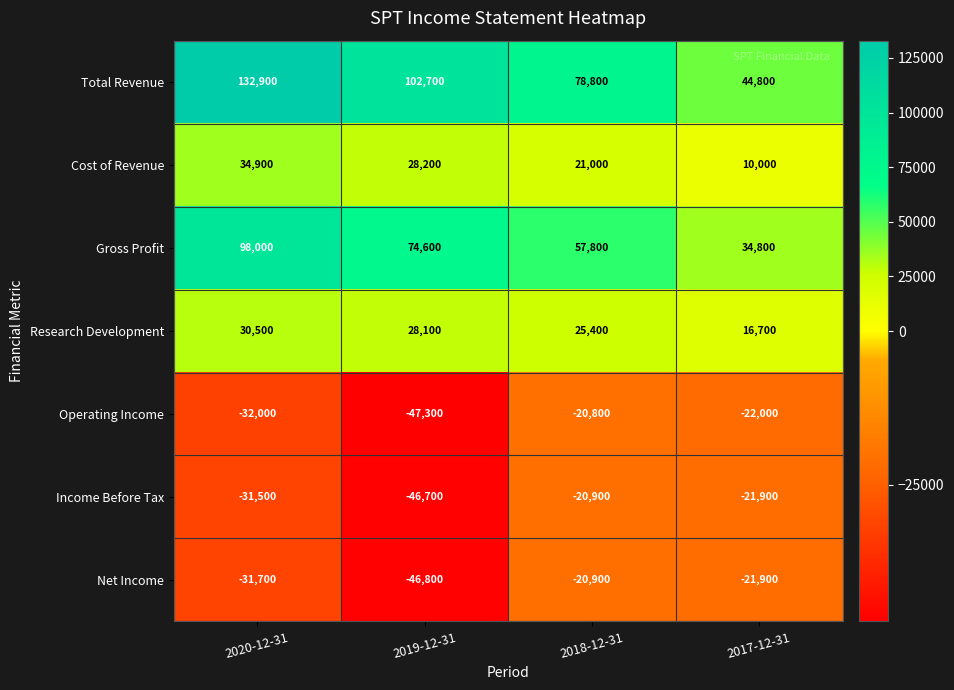

Which series has the widest spread of values?

Total Revenue